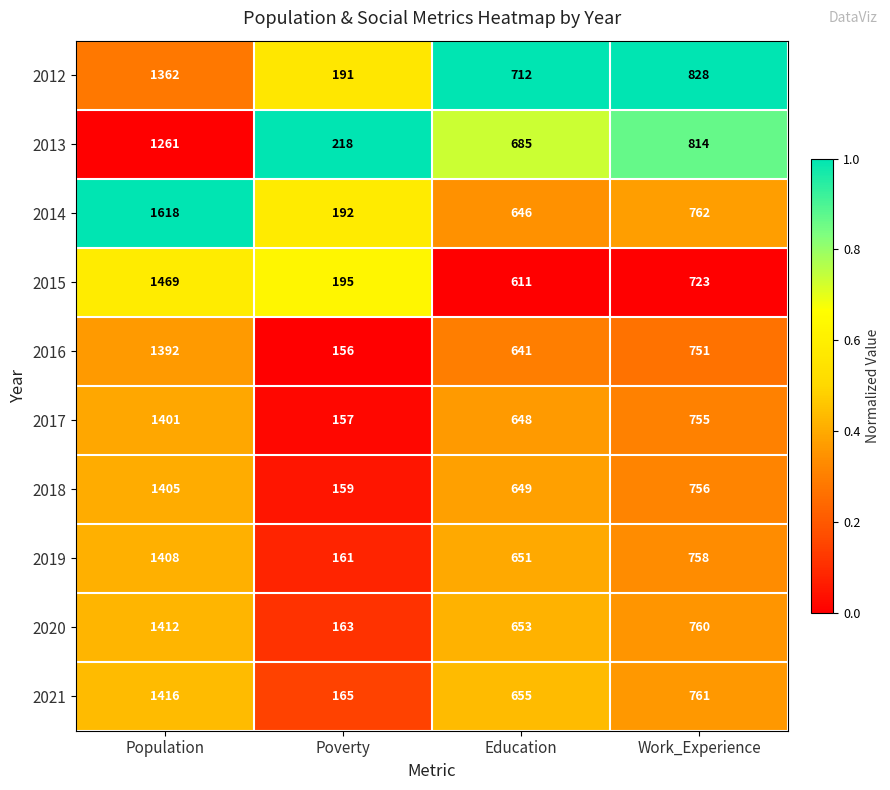

Which series has the largest range (max minus min)?

2014